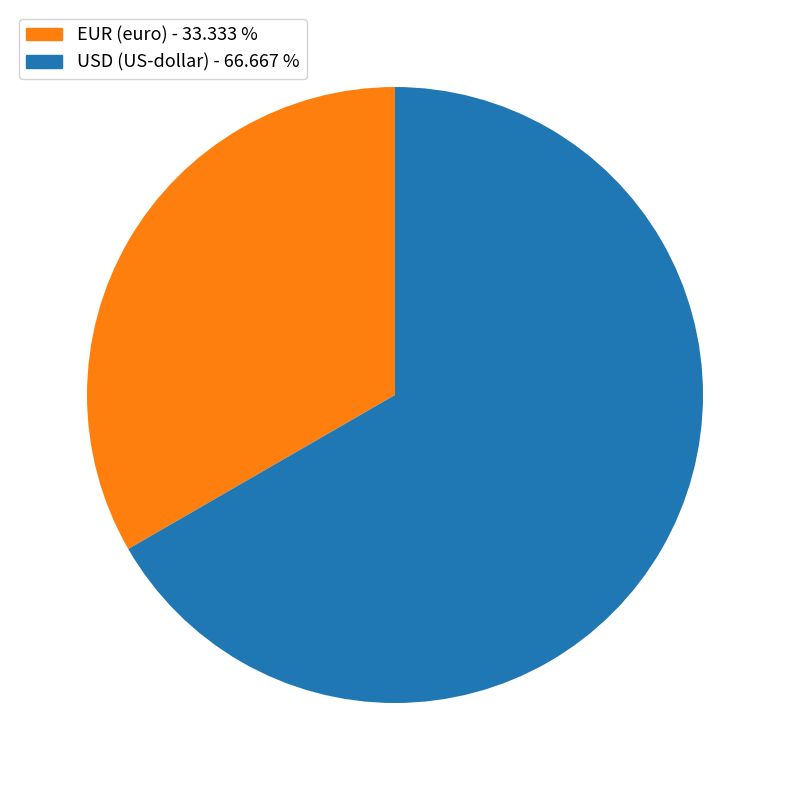

Rank the categories by value from lowest to highest.

EUR (euro), USD (US-dollar)